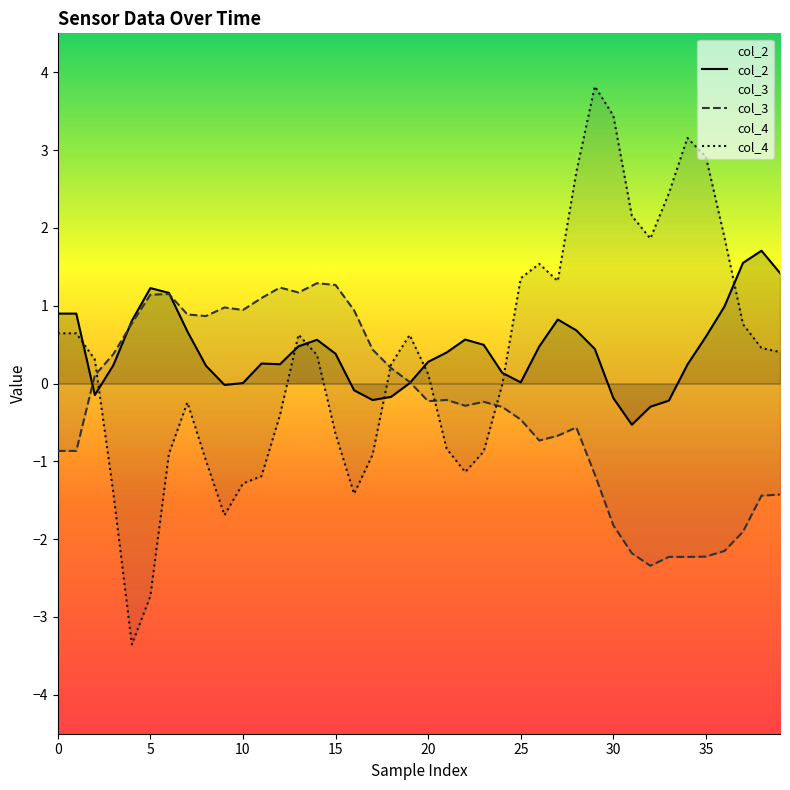

How many values in col_3 are above zero?

18